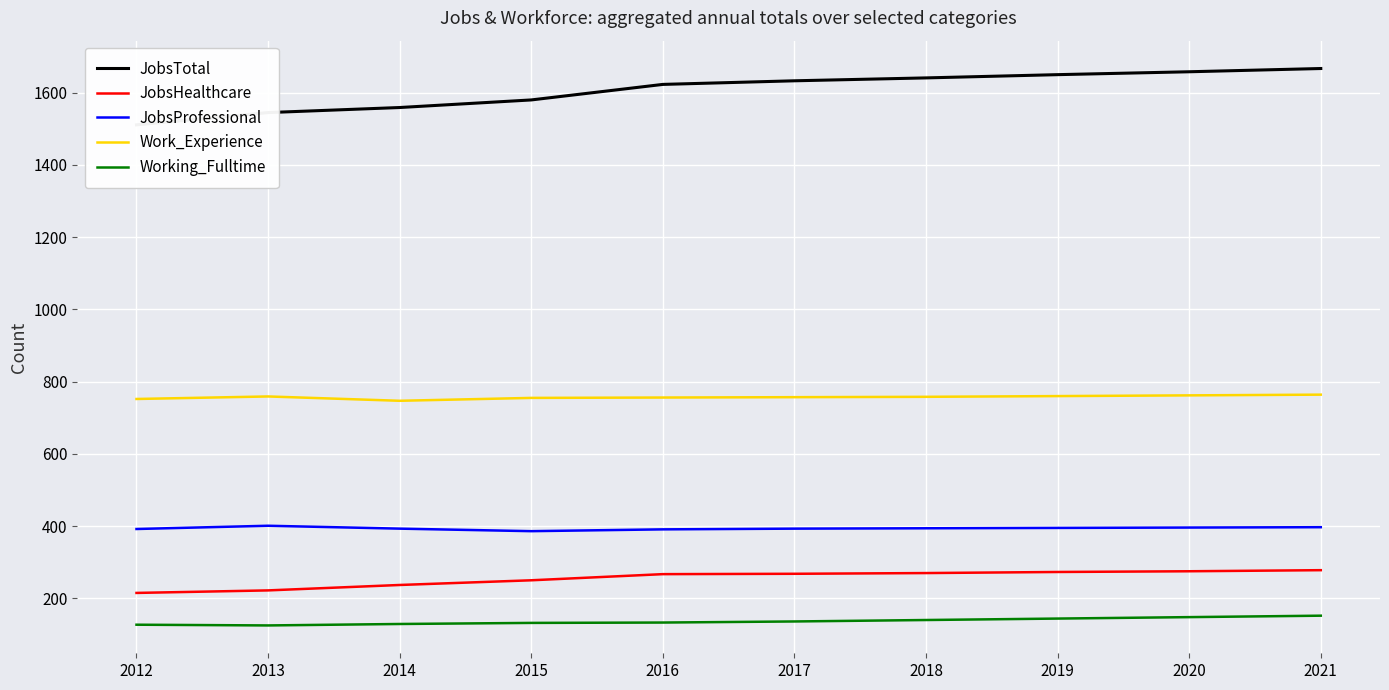

Reading left to right, transcribe all the data shown in this chart.

JobsTotal: 2012=1511	2013=1545	2014=1559	2015=1580	2016=1623	2017=1633	2018=1641	2019=1650	2020=1658	2021=1667
JobsHealthcare: 2012=215	2013=222	2014=237	2015=250	2016=267	2017=268	2018=270	2019=273	2020=275	2021=278
JobsProfessional: 2012=392	2013=401	2014=393	2015=386	2016=391	2017=393	2018=394	2019=395	2020=396	2021=397
Work_Experience: 2012=752	2013=759	2014=747	2015=755	2016=756	2017=757	2018=758	2019=760	2020=762	2021=764
Working_Fulltime: 2012=127	2013=125	2014=129	2015=132	2016=133	2017=136	2018=140	2019=144	2020=148	2021=152